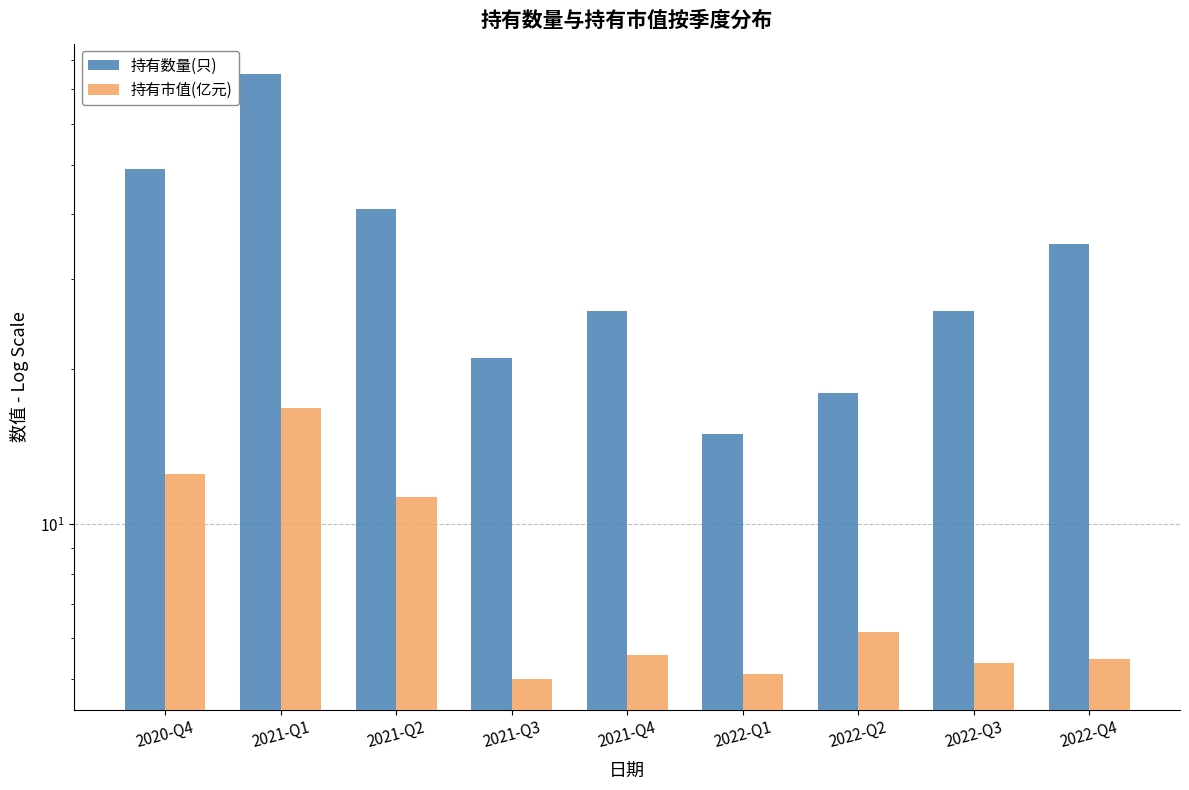

What is the difference between the maximum and minimum values in the 持有数量(只) series?

60.0